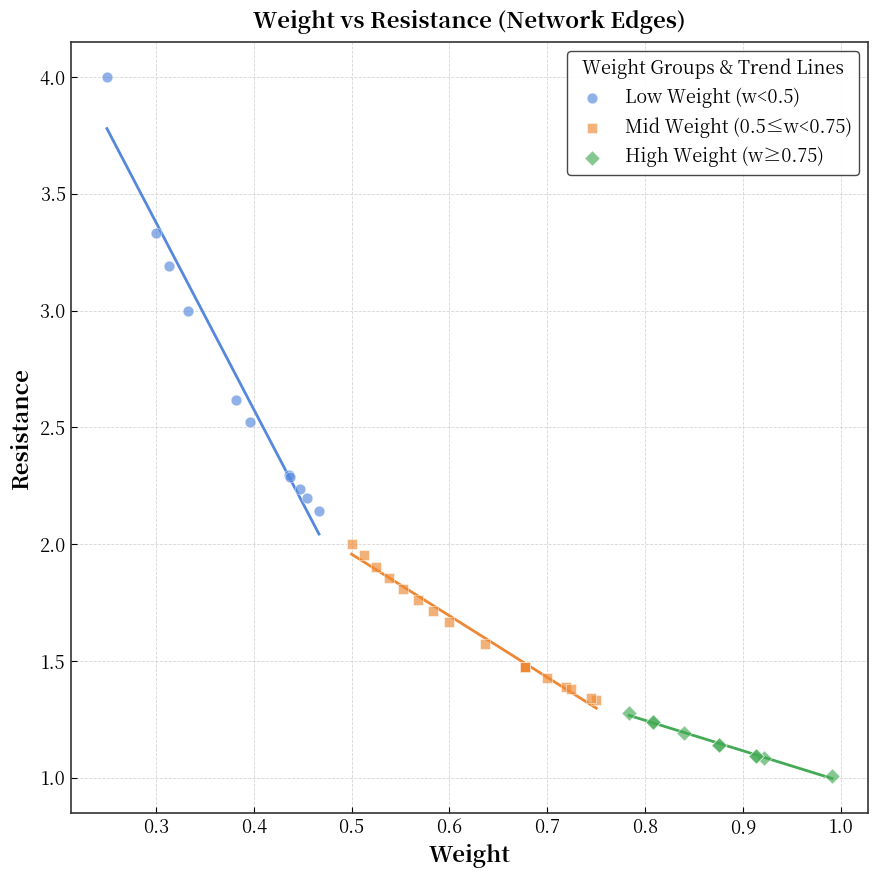

Which series contains the lowest Y value?

High Weight (w≥0.75)